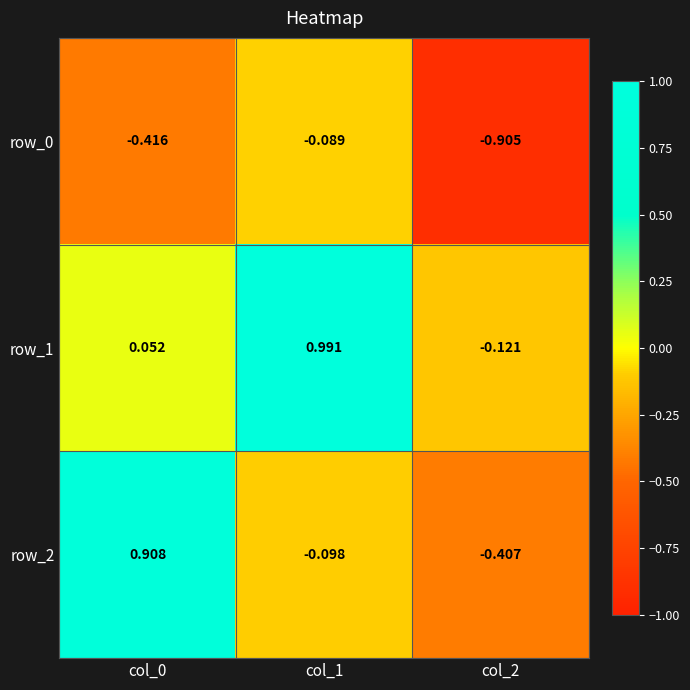

Which series has the largest range (max minus min)?

row_2